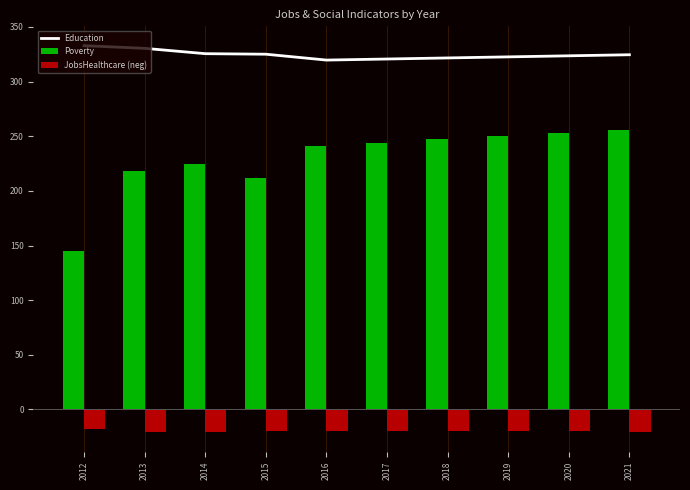

True or false: Education has a value of 325.5 at 2014.

True